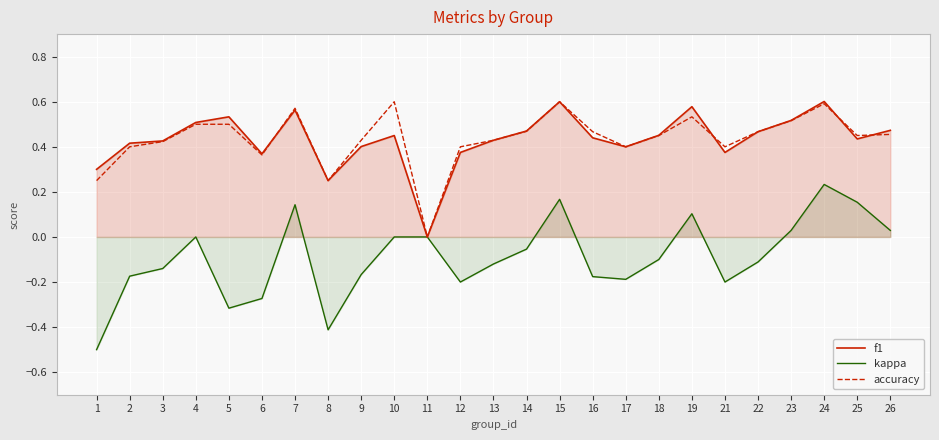

Count the number of categories in the chart.

25